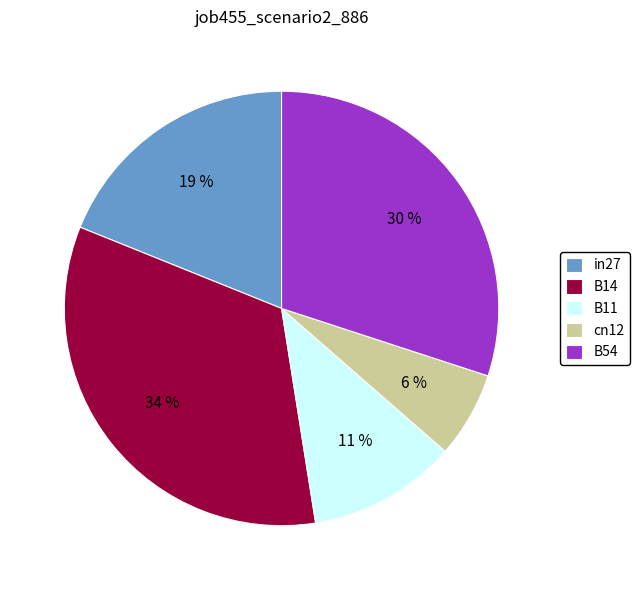

Count the number of slices in the pie.

5